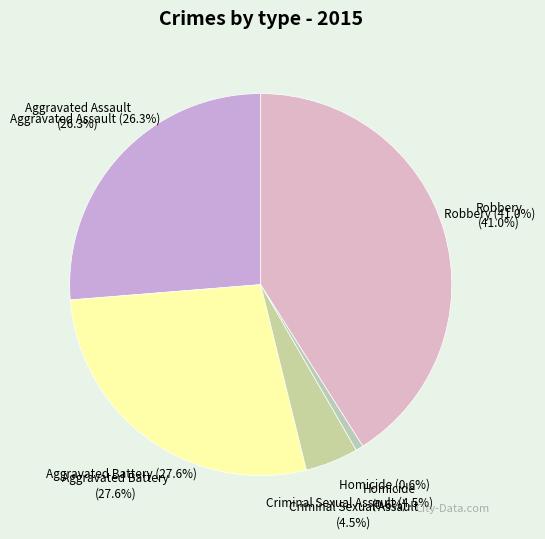

To the nearest percent, what percentage of the pie is Homicide?

1%